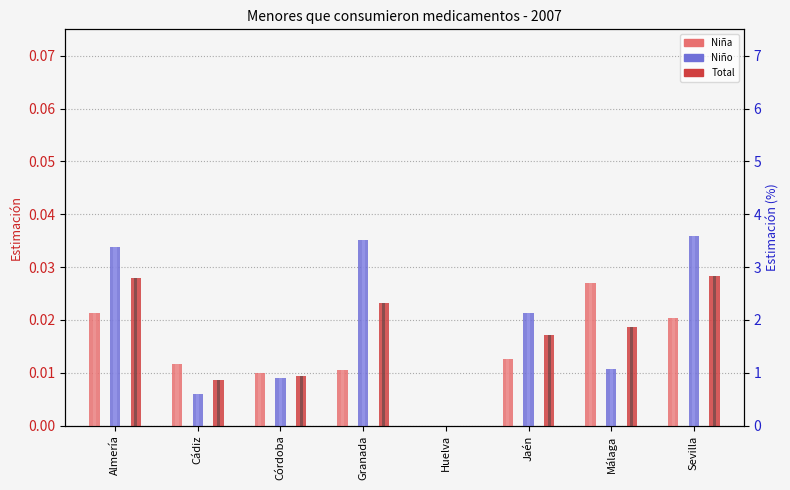

Reading right to left, extract all data points from this chart.

Niña: Sevilla=0.0	Málaga=0.0	Jaén=0.0	Huelva=0.0	Granada=0.0	Córdoba=0.0	Cádiz=0.0	Almería=0.0
Niño: Sevilla=0.0	Málaga=0.0	Jaén=0.0	Huelva=0.0	Granada=0.0	Córdoba=0.0	Cádiz=0.0	Almería=0.0
Total: Sevilla=0.0	Málaga=0.0	Jaén=0.0	Huelva=0.0	Granada=0.0	Córdoba=0.0	Cádiz=0.0	Almería=0.0
Niña (%): Sevilla=2.0	Málaga=2.7	Jaén=1.3	Huelva=0.0	Granada=1.0	Córdoba=1.0	Cádiz=1.2	Almería=2.1
Niño (%): Sevilla=3.6	Málaga=1.1	Jaén=2.1	Huelva=0.0	Granada=3.5	Córdoba=0.9	Cádiz=0.6	Almería=3.4
Total (%): Sevilla=2.8	Málaga=1.9	Jaén=1.7	Huelva=0.0	Granada=2.3	Córdoba=0.9	Cádiz=0.9	Almería=2.8